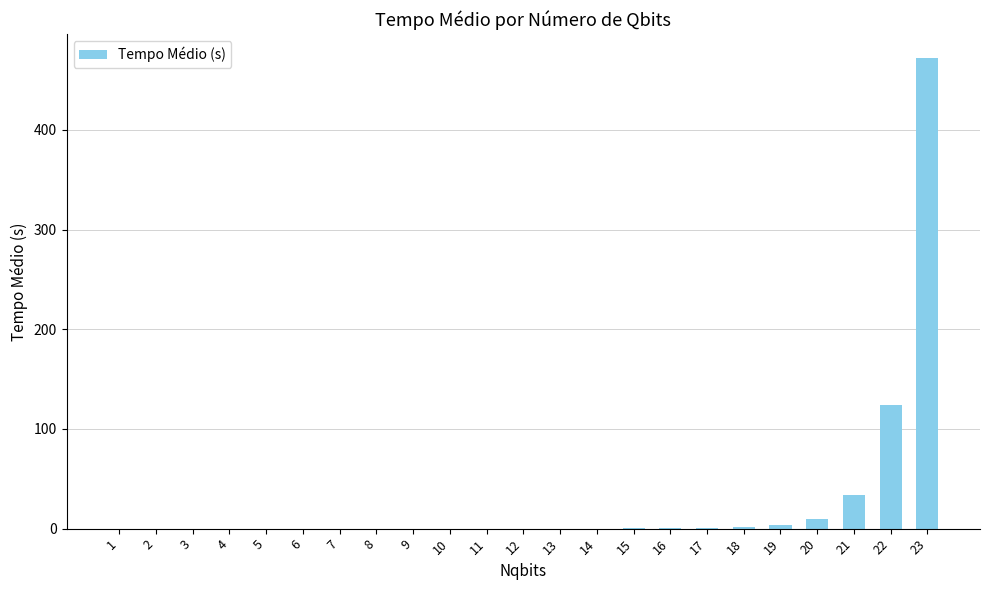

What is the sum of all values?

646.2